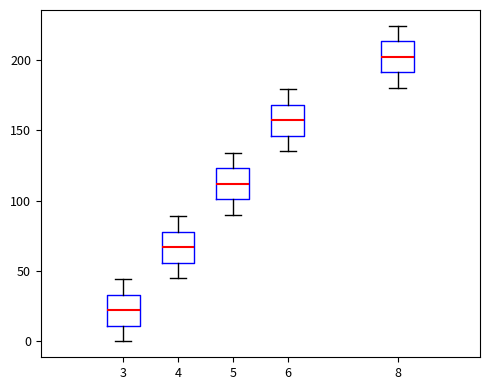

Reading left to right, transcribe this box plot: for each box, give where its median line is, the range the box spans, and where its two whiskers end, as read against the y-axis. The values are not printed on the chart, so give them approximately, as read against the axis.

3: median 20, box 10 to 35, whiskers 0 to 45
4: median 65, box 55 to 80, whiskers 45 to 90
5: median 110, box 100 to 125, whiskers 90 to 135
6: median 155, box 145 to 170, whiskers 135 to 180
8: median 200, box 190 to 215, whiskers 180 to 225